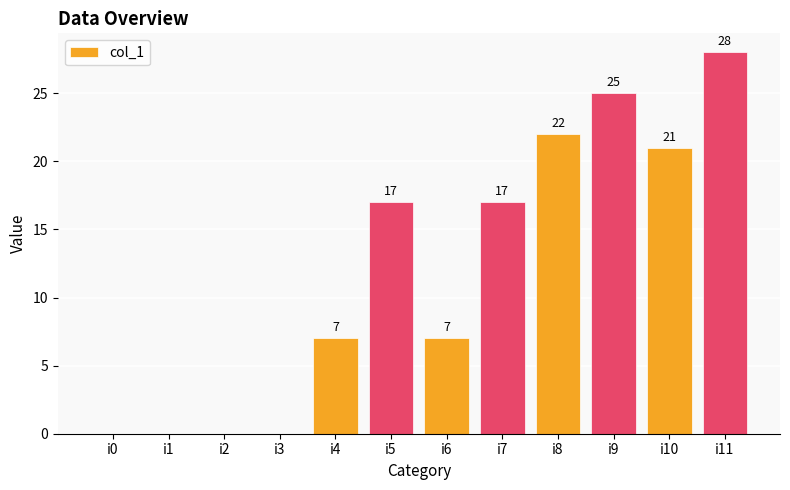

What is the sum of all values?

144